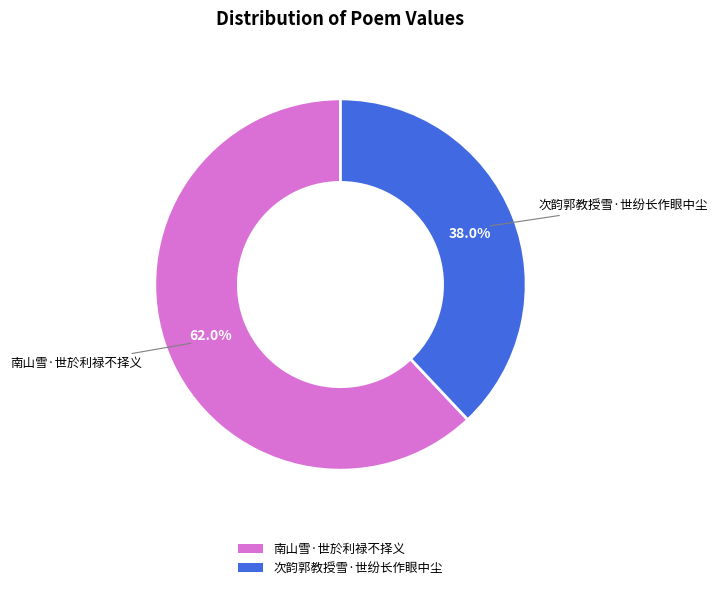

To the nearest percent, what is the average slice percentage?

50%